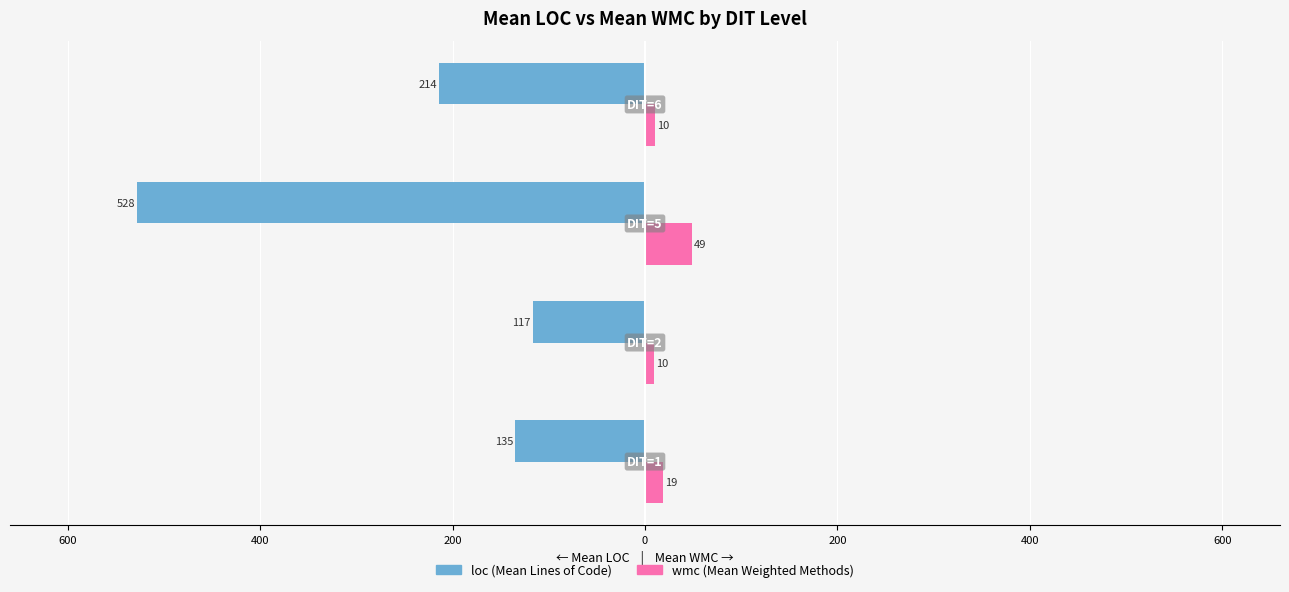

Reading right to left, what are all the values shown in this chart?

loc: -214.0	-528.0	-116.7	-135.2
wmc: 10.3	49.0	9.7	18.7